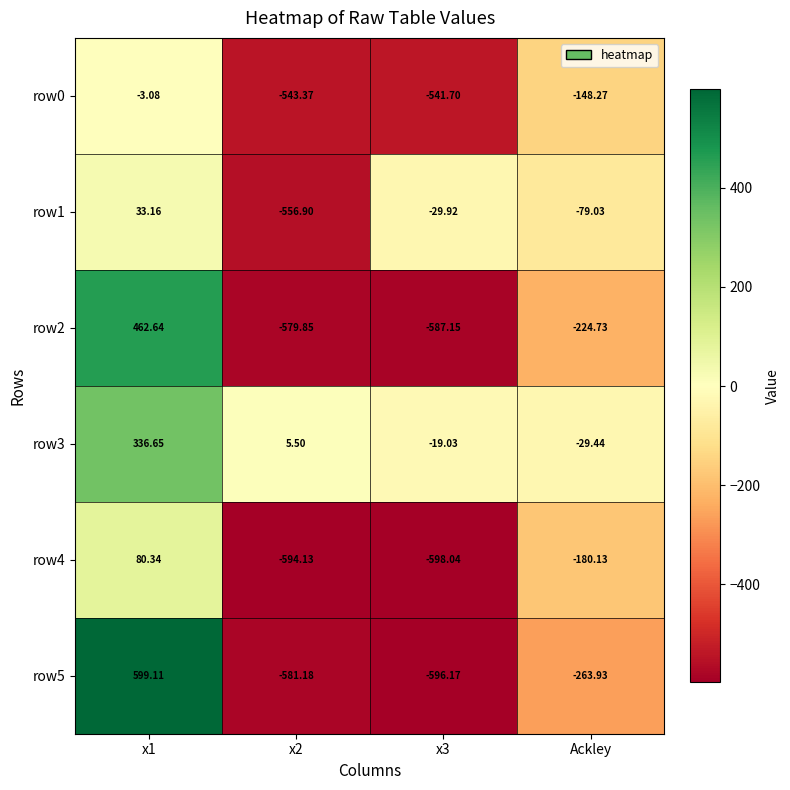

At which label is row1 closest to -261?

Ackley